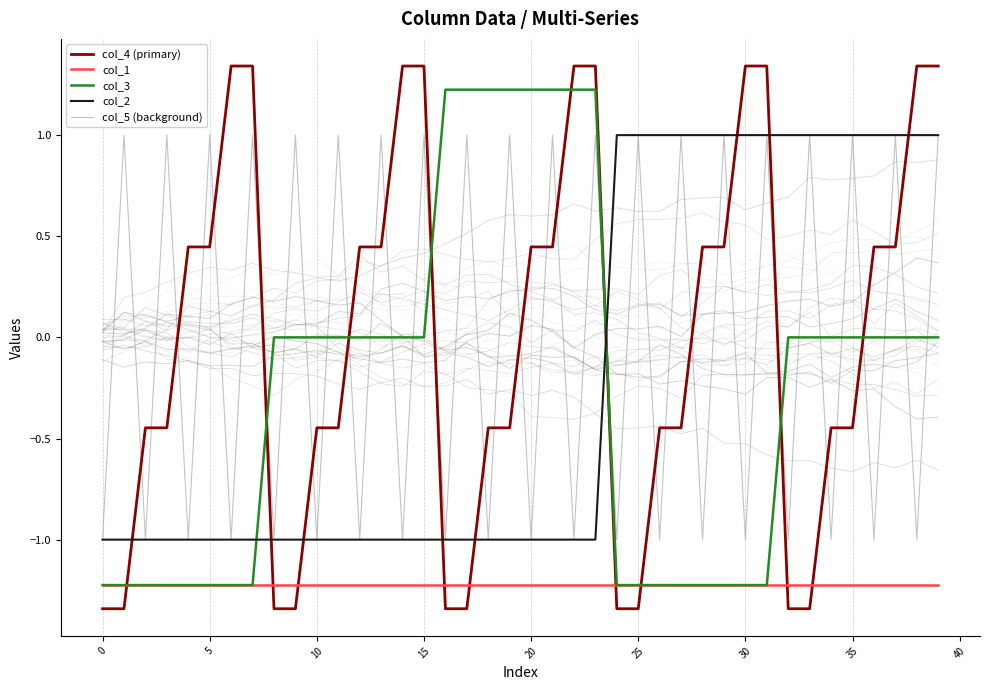

How many intersections are there between col_3 and col_5 (background)?

18